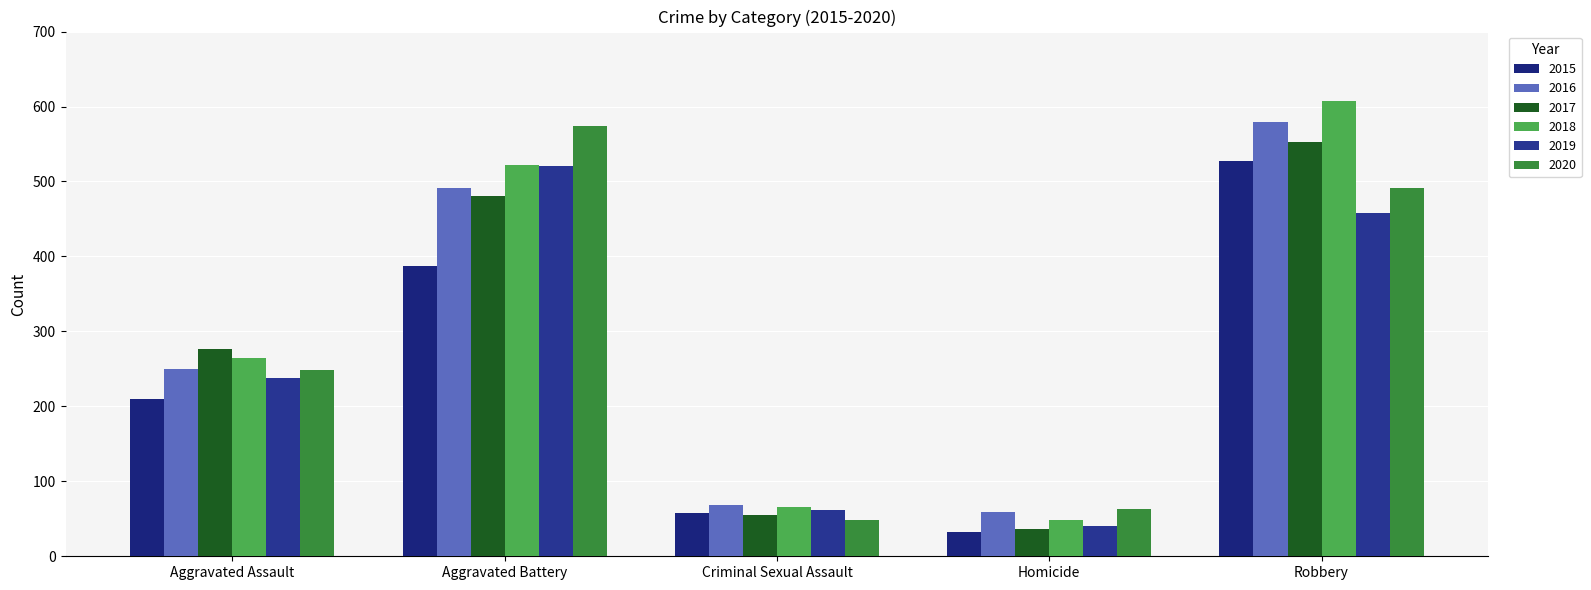

Which category has the lowest value in the 2016 series?

Homicide